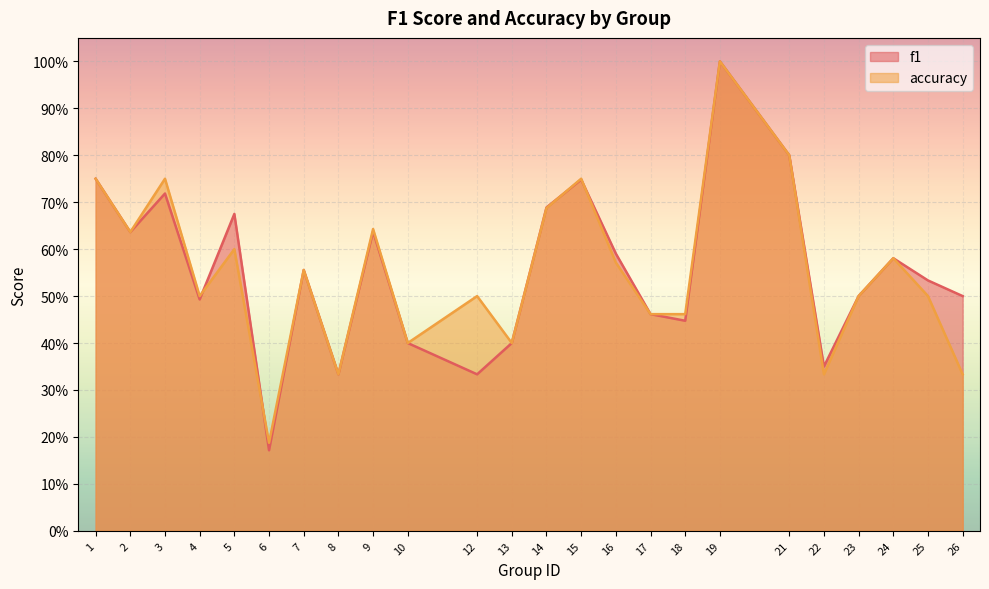

What is the value of the accuracy point at the 7th from the left?

0.6